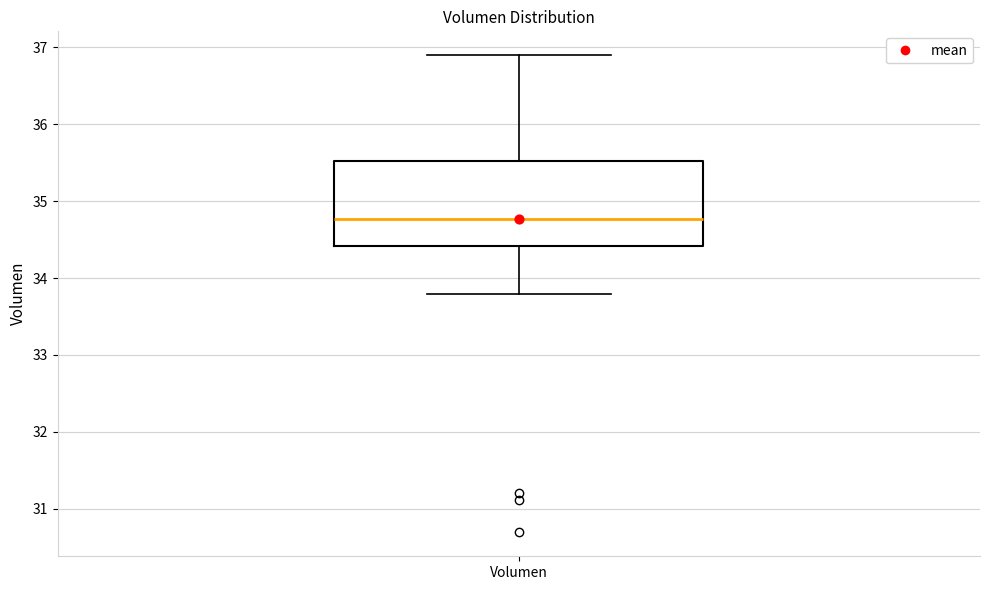

Where does the upper whisker of the box for Volumen end on the y-axis? The values are not printed on the chart, so give them approximately, as read against the axis.

36.9